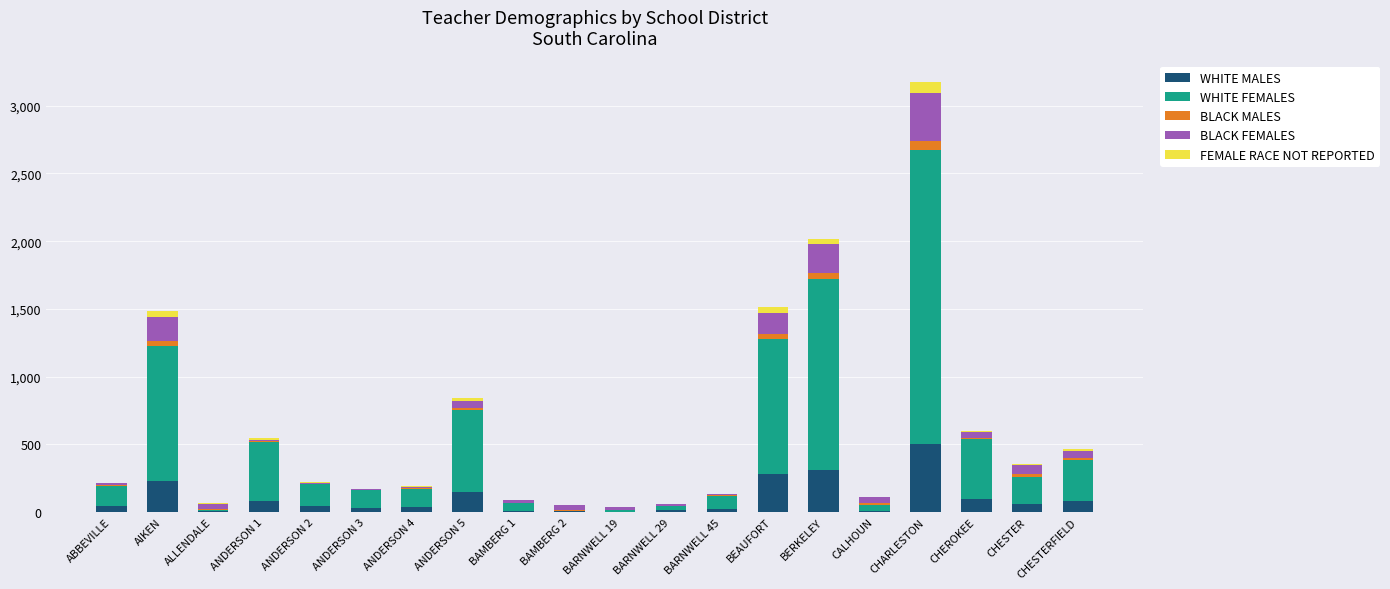

Are the bars horizontal?

No